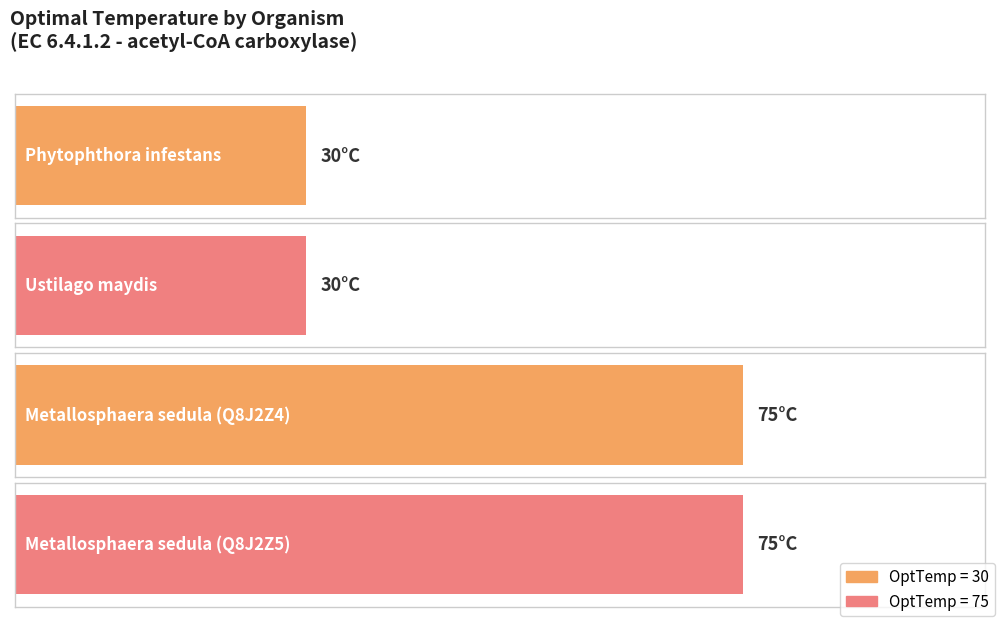

At which category does the chart reach its minimum across all series?

Phytophthora infestans